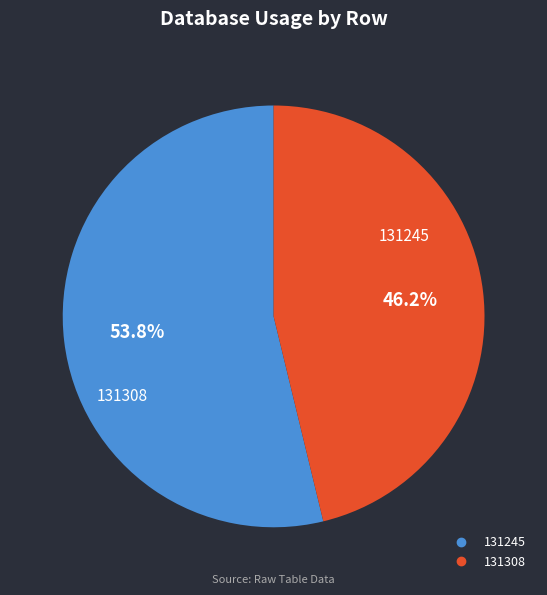

To the nearest percent, what portion does 131245 represent?

54%